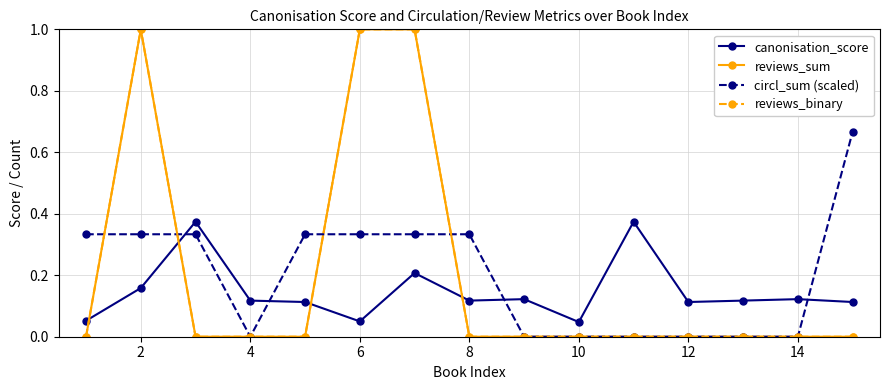

Is this an area chart (filled region under the line)?

No